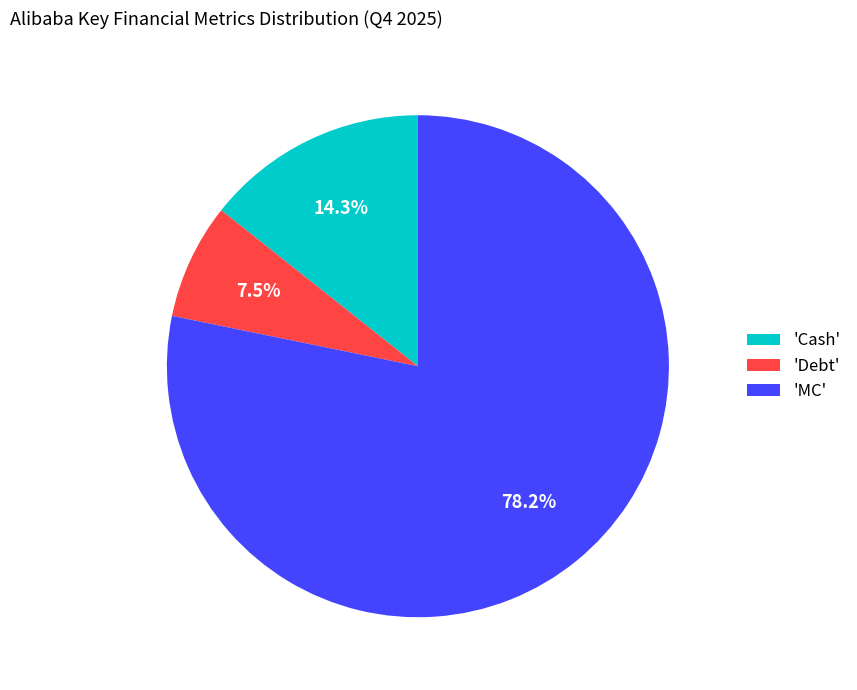

Approximately how many times larger is the value at 'MC' compared to 'Cash'?

5.5